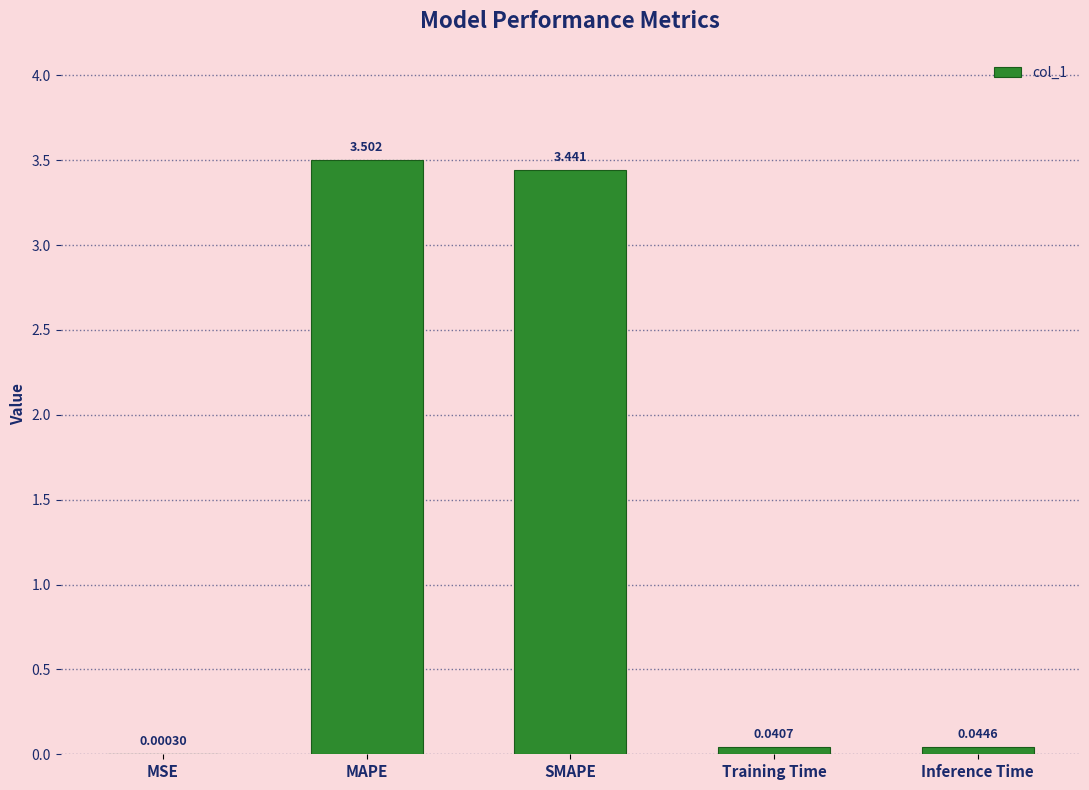

Which category has the highest value across all series?

MAPE